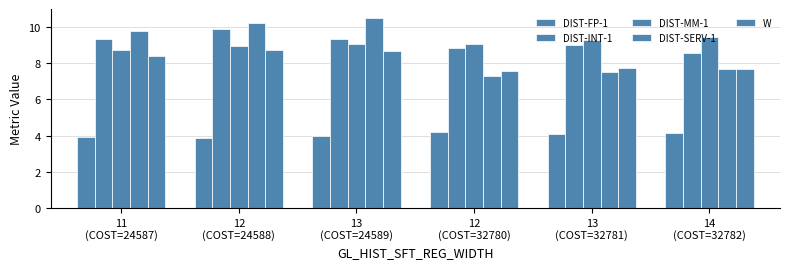

How many series are shown in this chart?

5